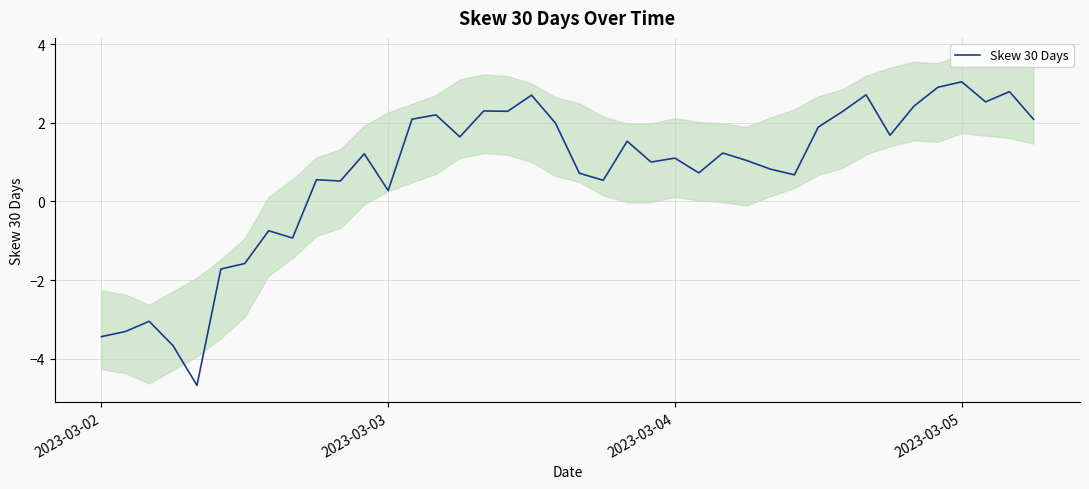

At which label is Skew 30 Days closest to 0?

2023-03-03